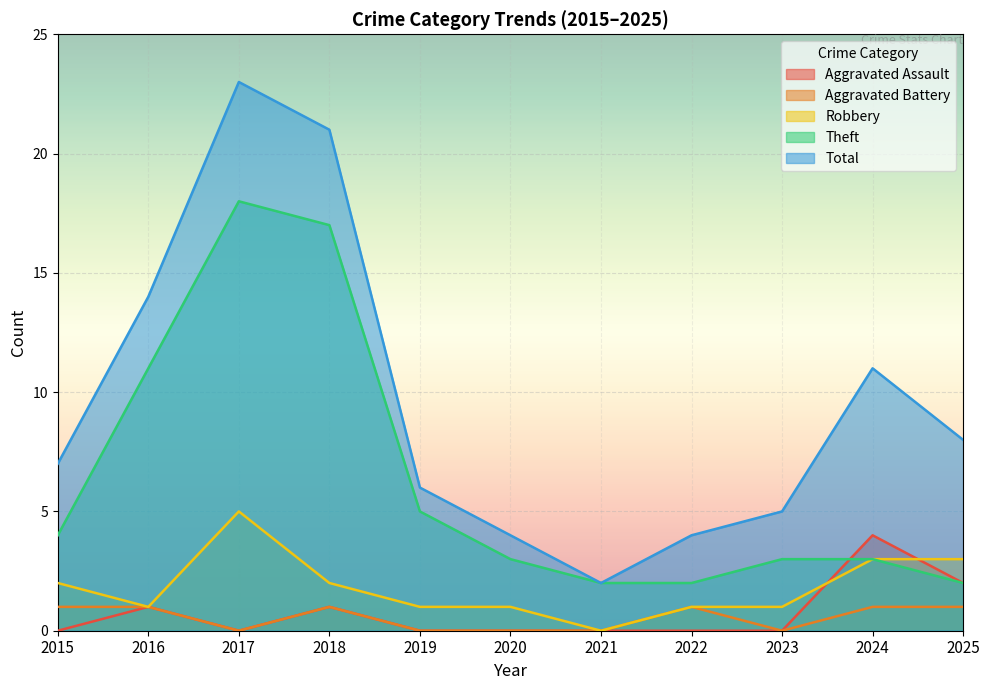

At how many categories does at least one series exceed 1?

11